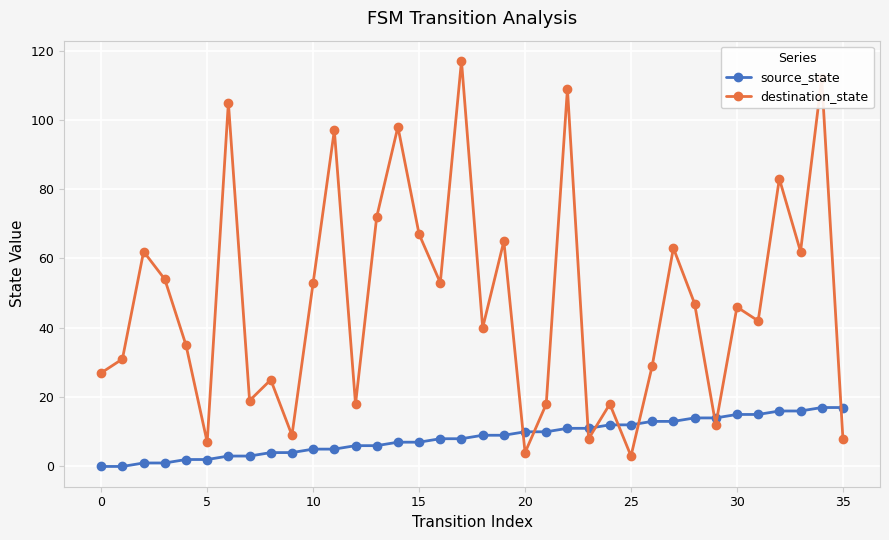

What is the difference between the second highest and second lowest values in the destination_state series?

108